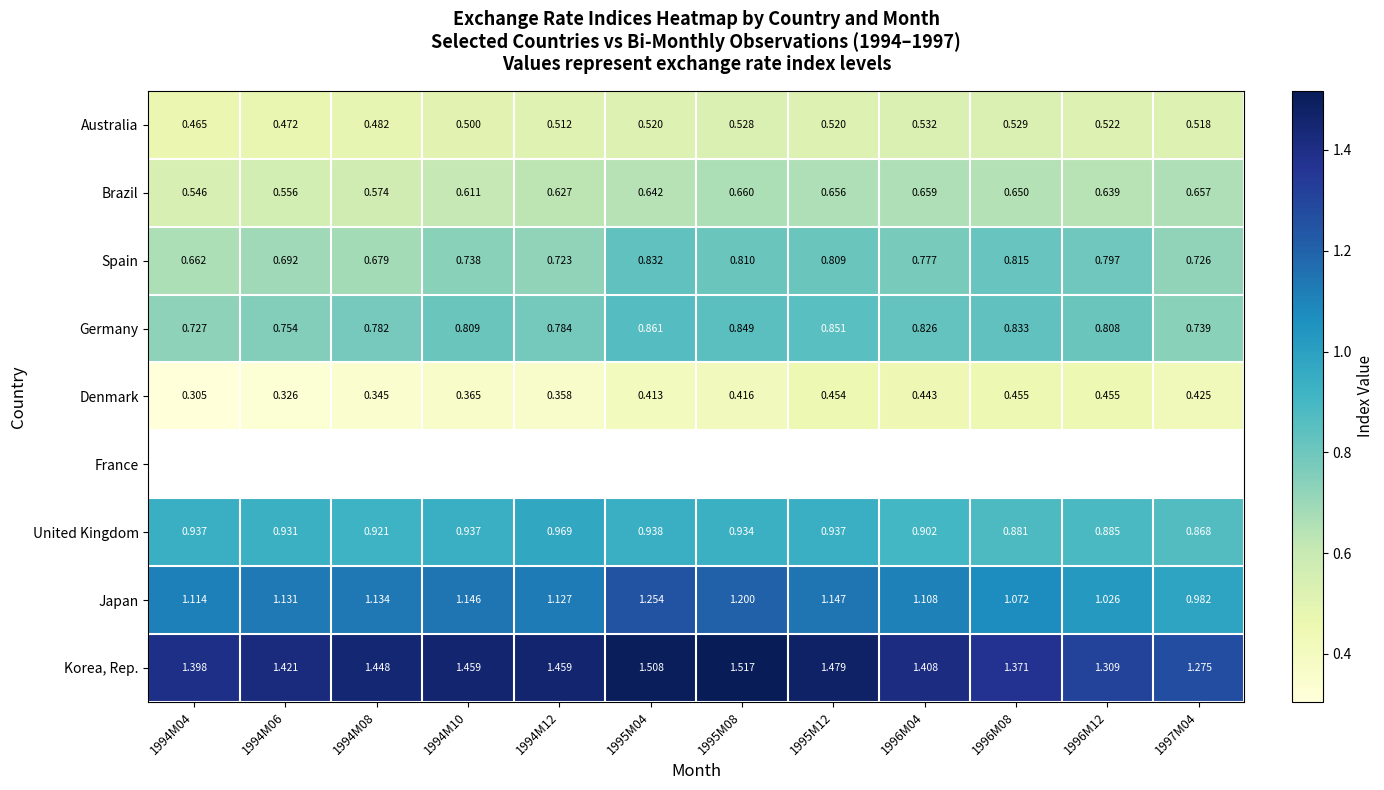

What is the greatest value displayed?

1.5